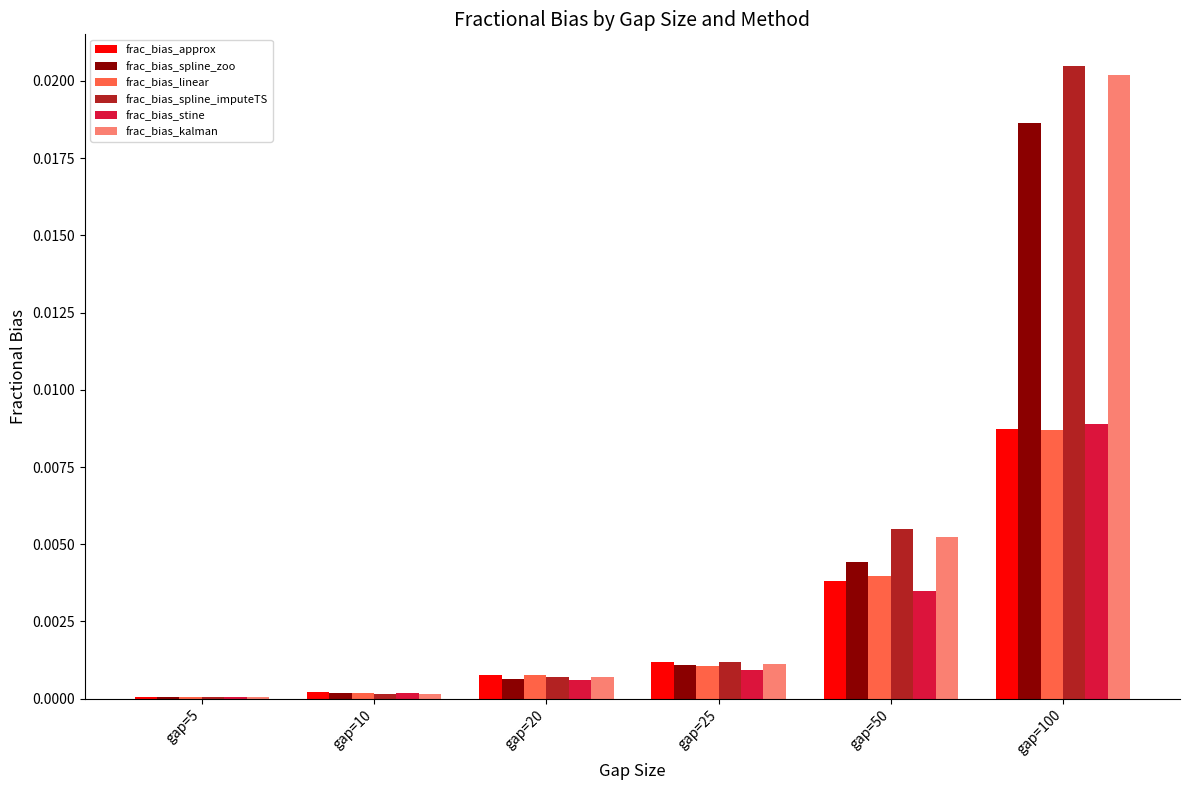

At which category is the sum across all series the highest?

gap=100